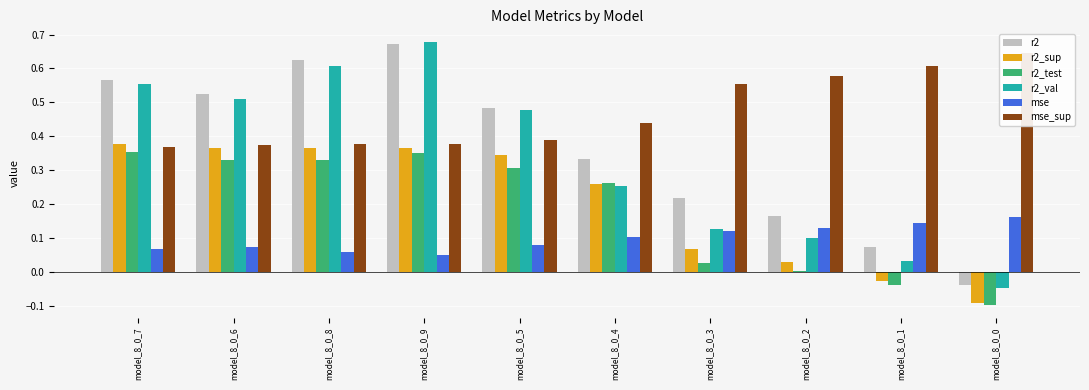

What is the total value across all series at model_8_0_3?

1.1